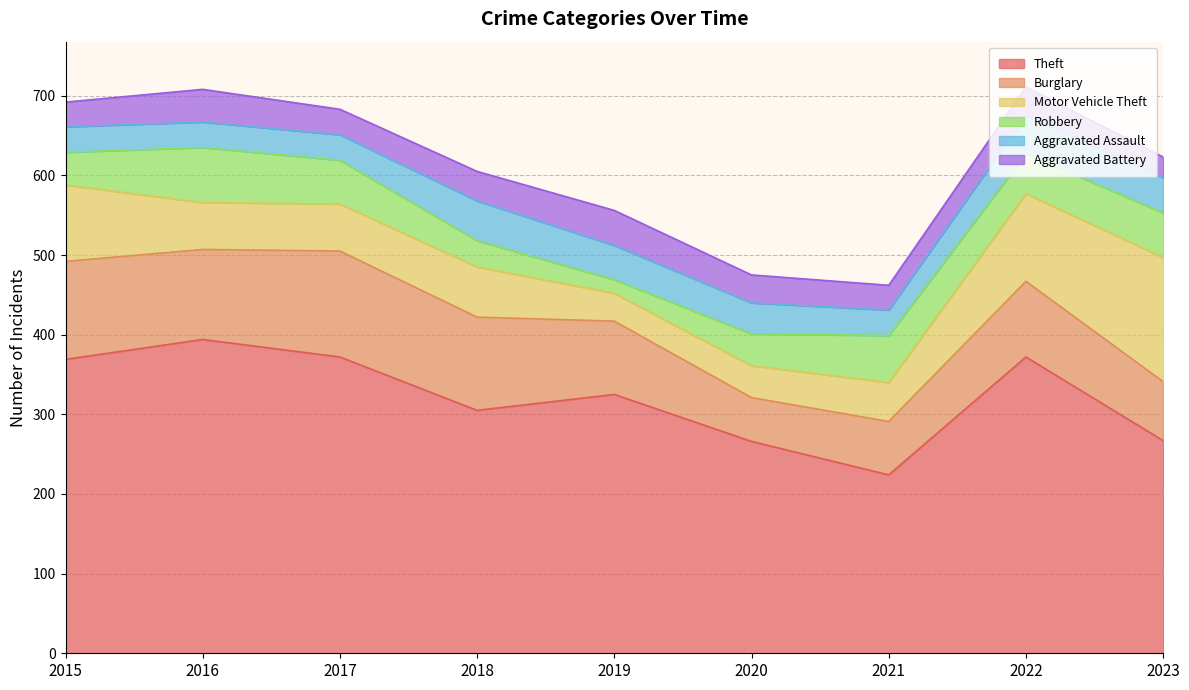

At how many categories does at least one series exceed 54?

9